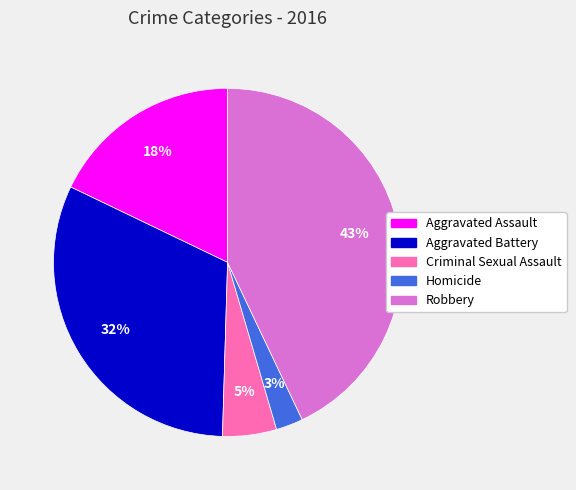

Combined, do Criminal Sexual Assault and Robbery account for over 50%?

No